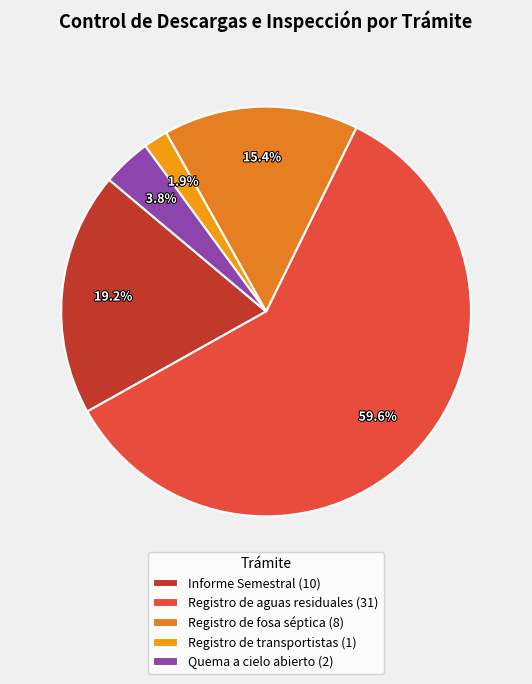

Does Registro de aguas residuales account for over 50% of the chart?

Yes